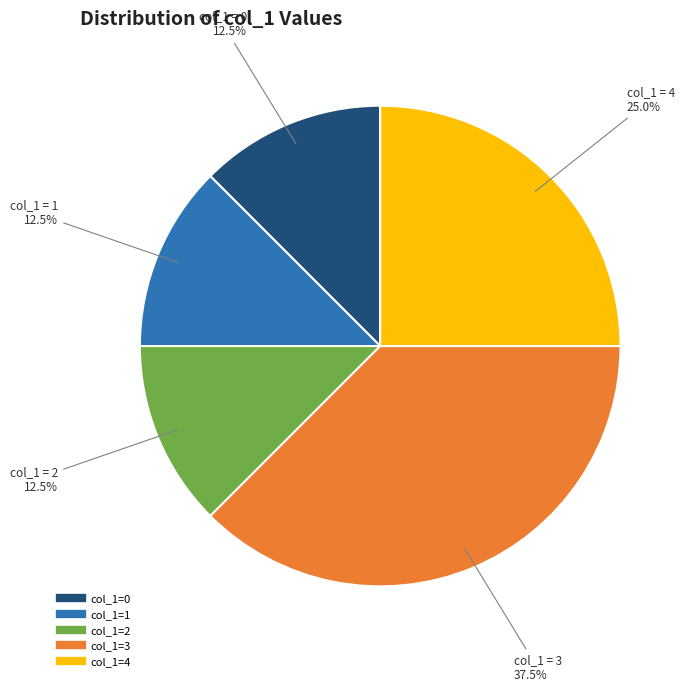

Count the number of slices in the pie.

5